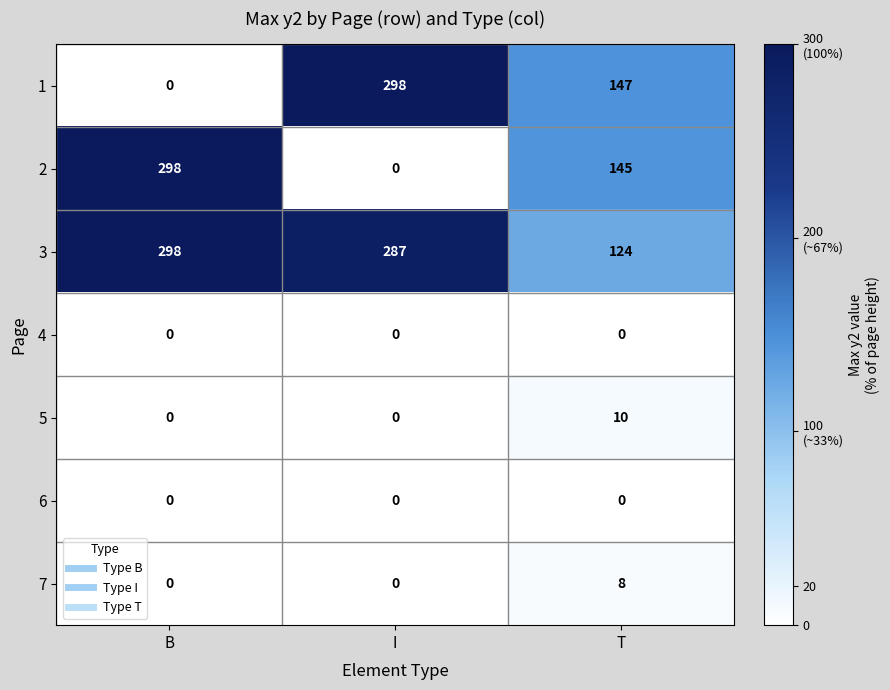

Reading left to right, what are all the values shown in this chart?

1: B=0	I=298	T=147
2: B=298	I=0	T=145
3: B=298	I=287	T=124
4: B=0	I=0	T=0
5: B=0	I=0	T=10
6: B=0	I=0	T=0
7: B=0	I=0	T=8